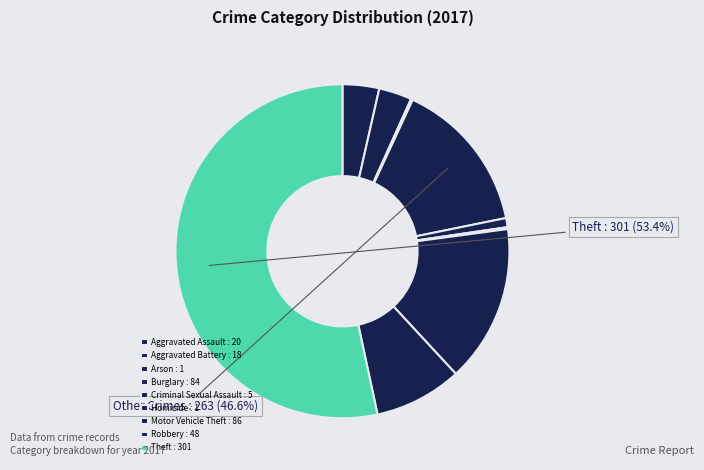

What is the majority slice?

Theft